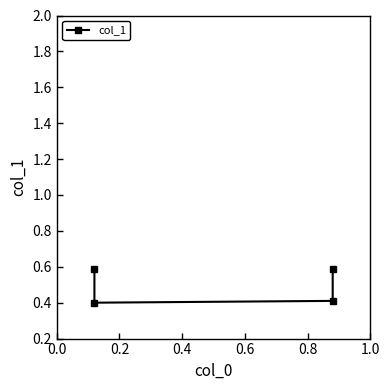

Is this an area chart (filled region under the line)?

No